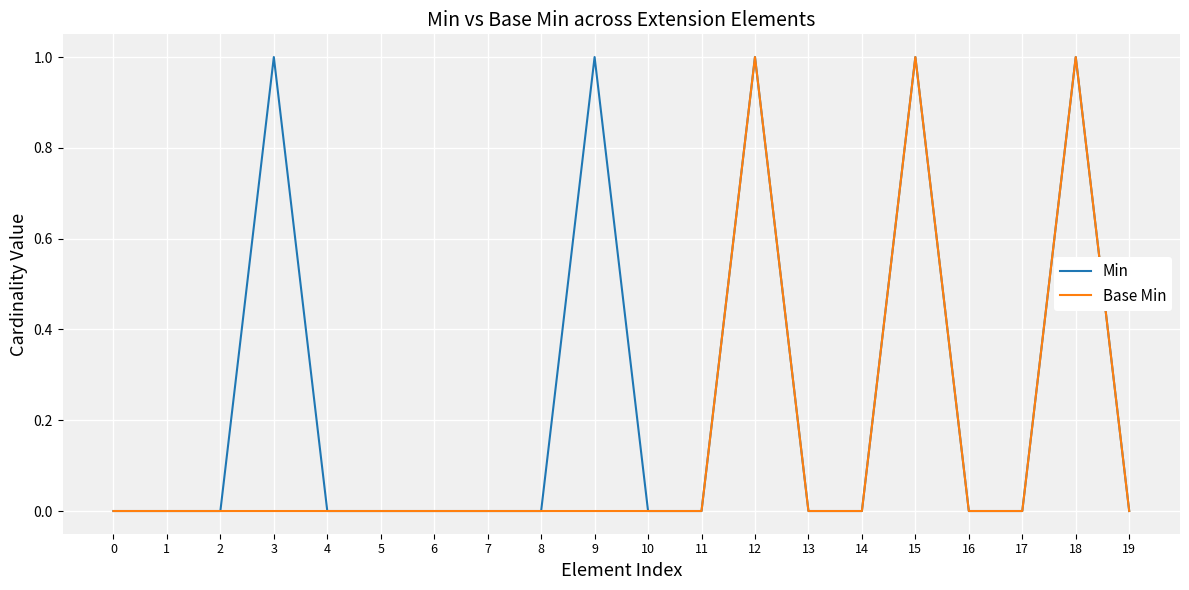

Which series has the largest total across all categories?

Min